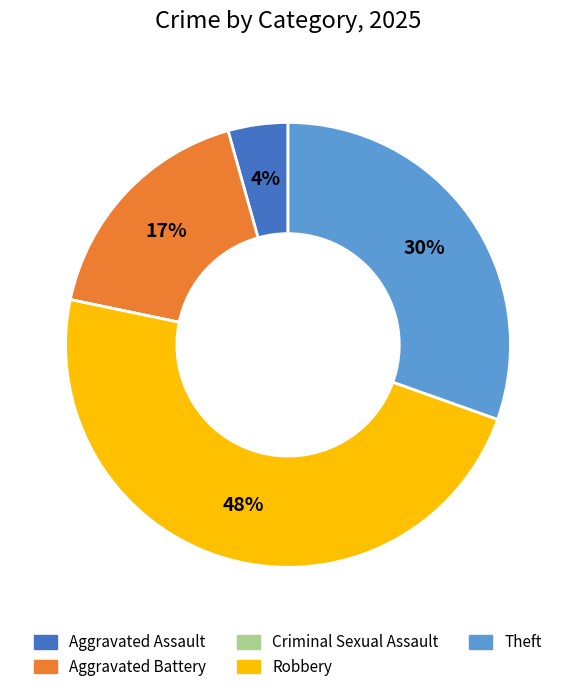

Which slice is the largest?

Robbery